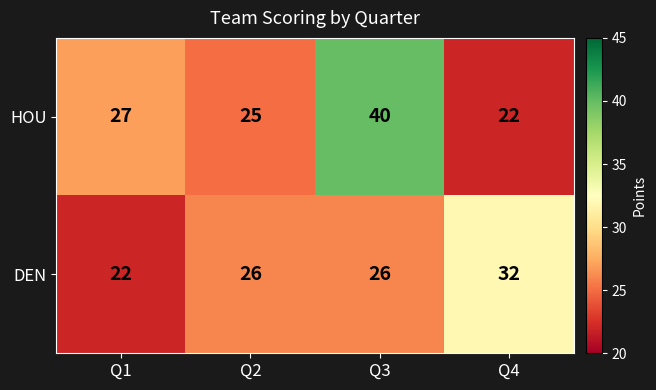

What is the sum of the DEN values at Q4 and Q1?

54